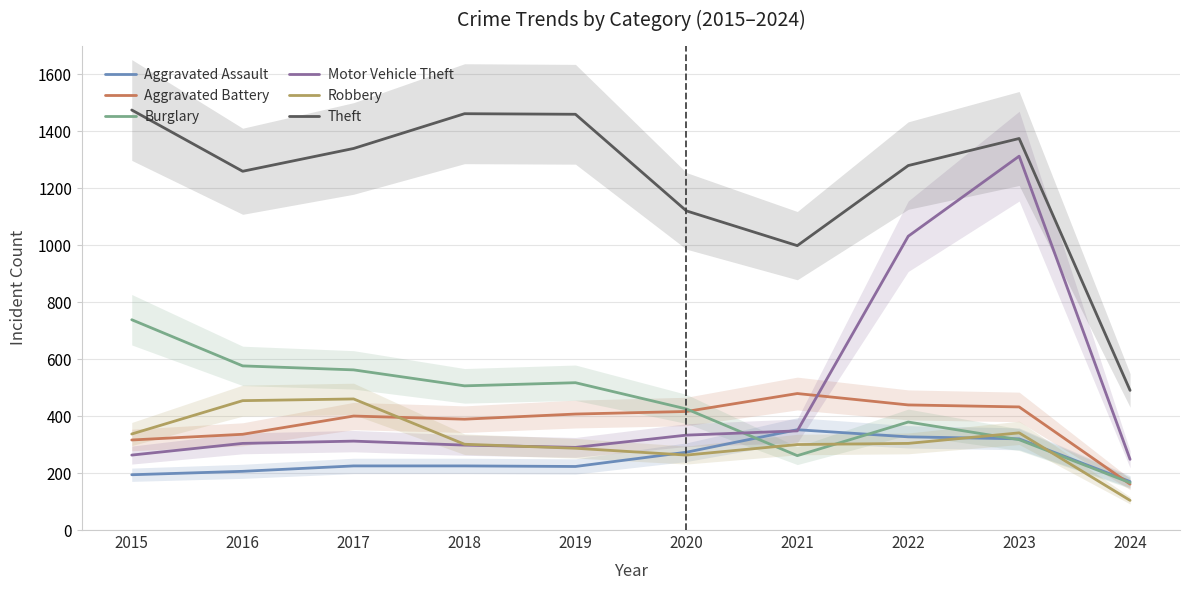

What is the total value across all series at 2019?

3183